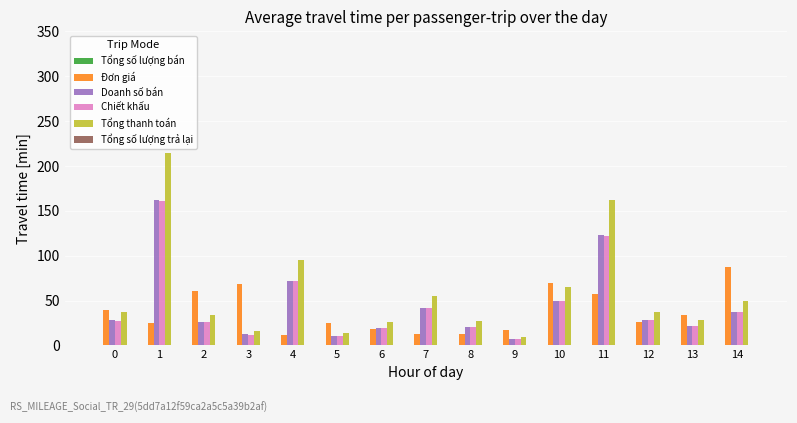

Is it true that Chiết khấu equals 27.0 at 10?

False